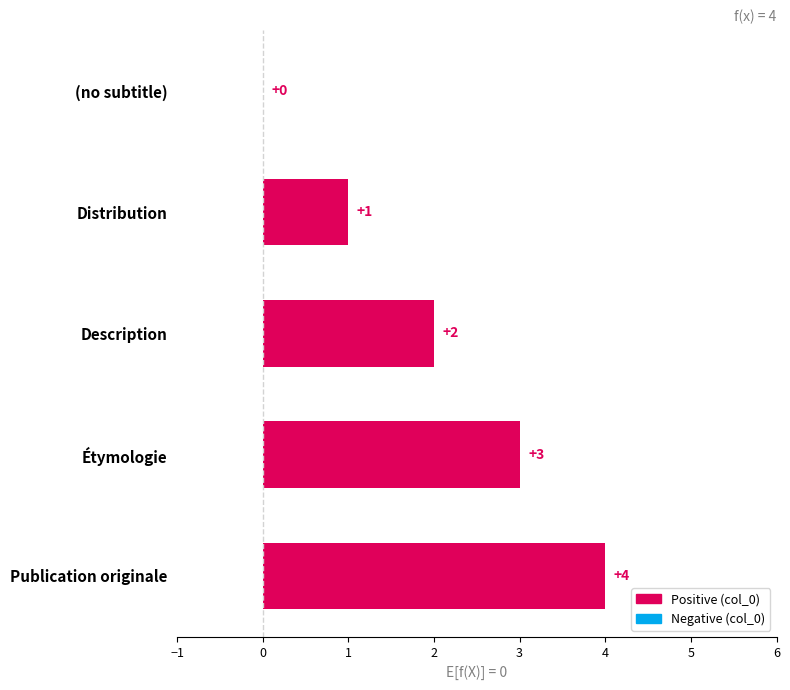

Are the bars grouped side by side (vs. stacked)?

No